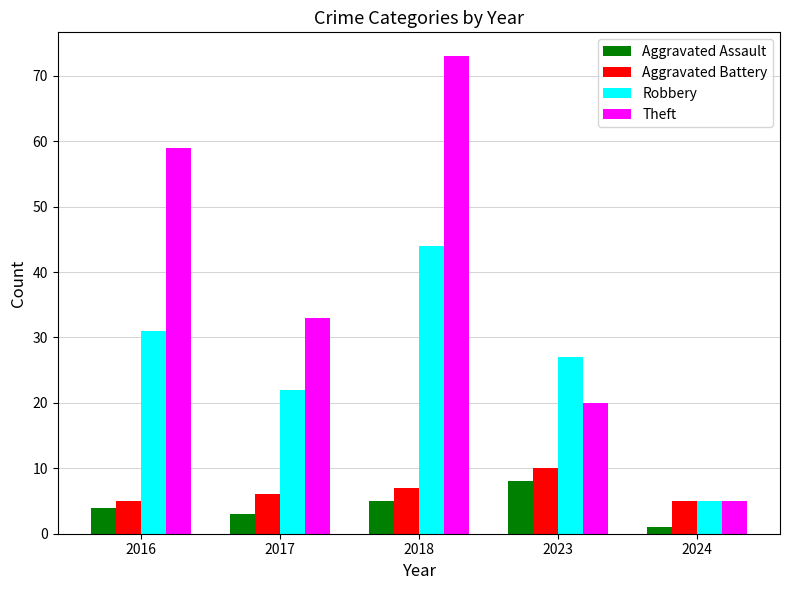

Which label corresponds to the smallest value in the chart?

2024